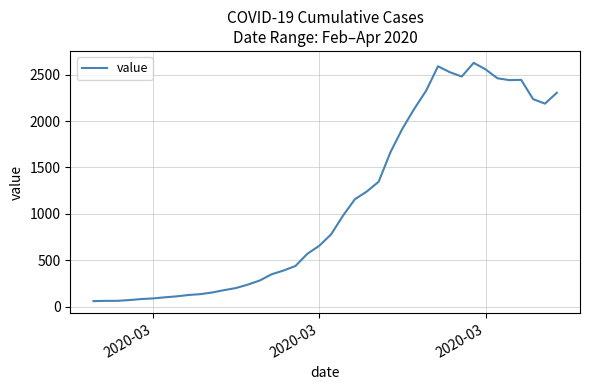

Count the number of categories in the chart.

40